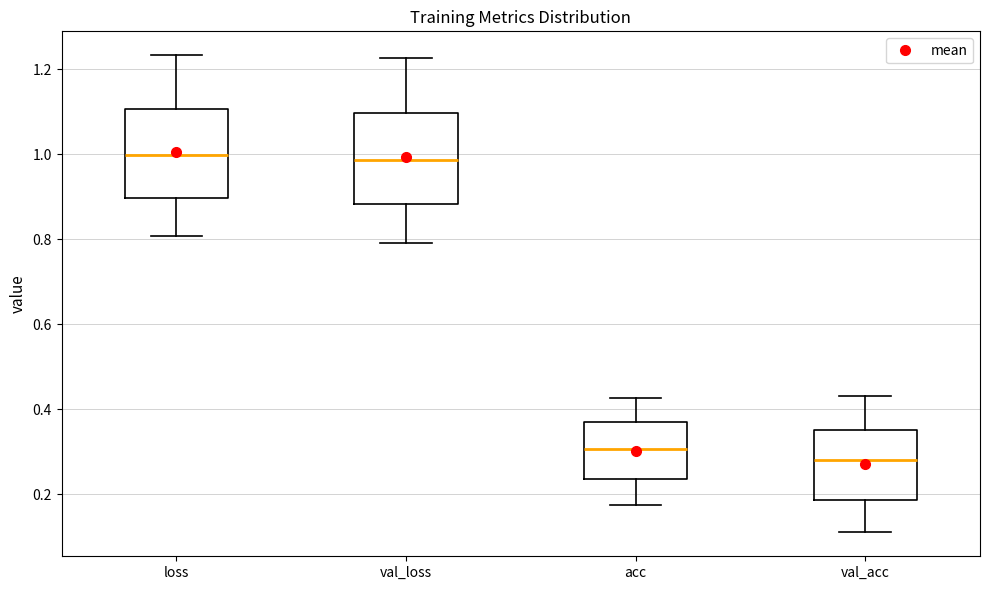

Which box has the lowest median line?

val_acc